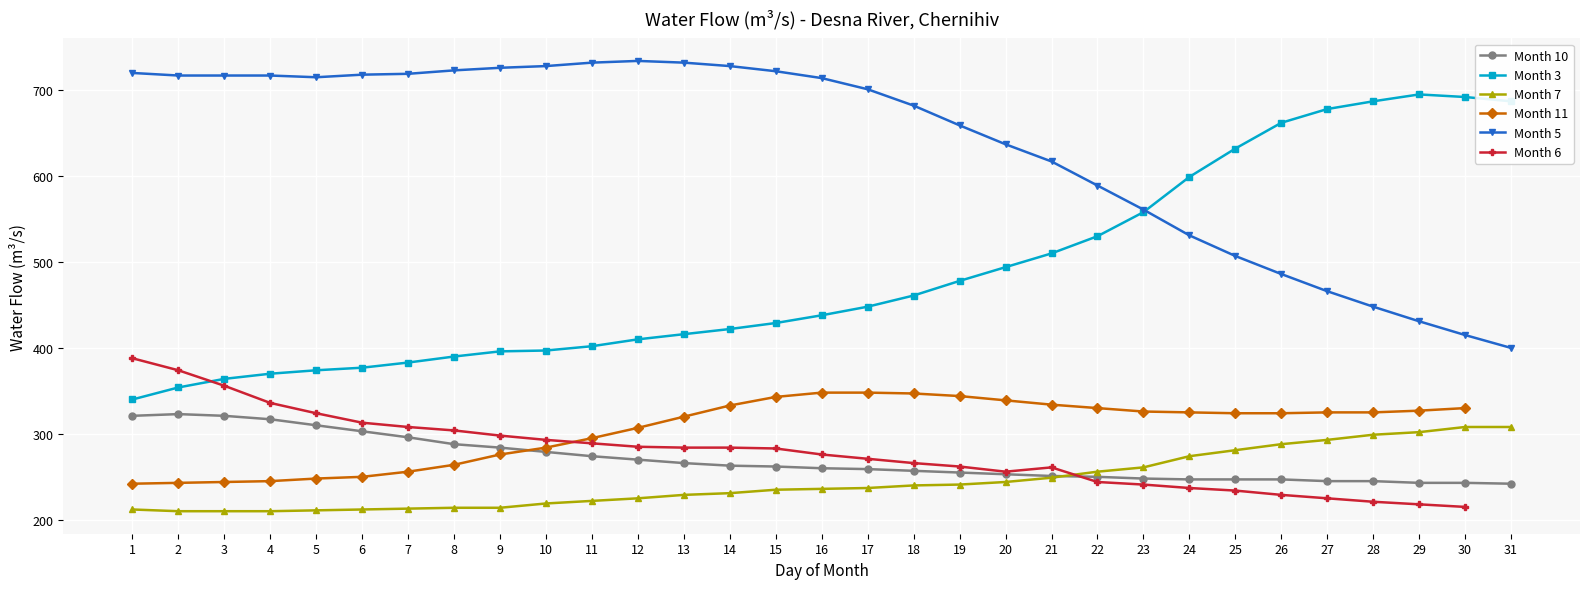

Is it true that Month 3 equals 191 at 31?

False